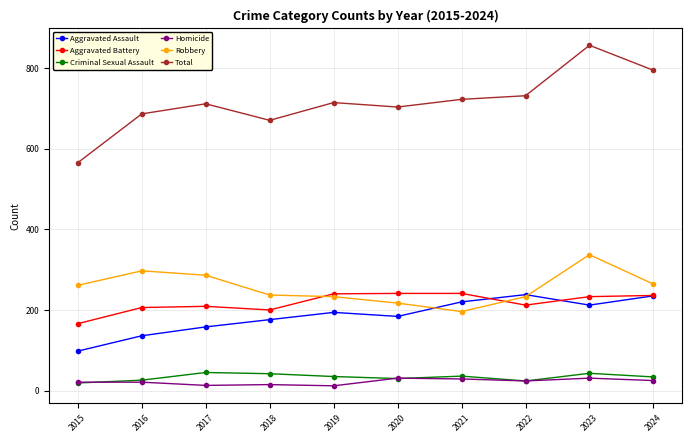

What value does the Aggravated Battery series have at 2021?

241